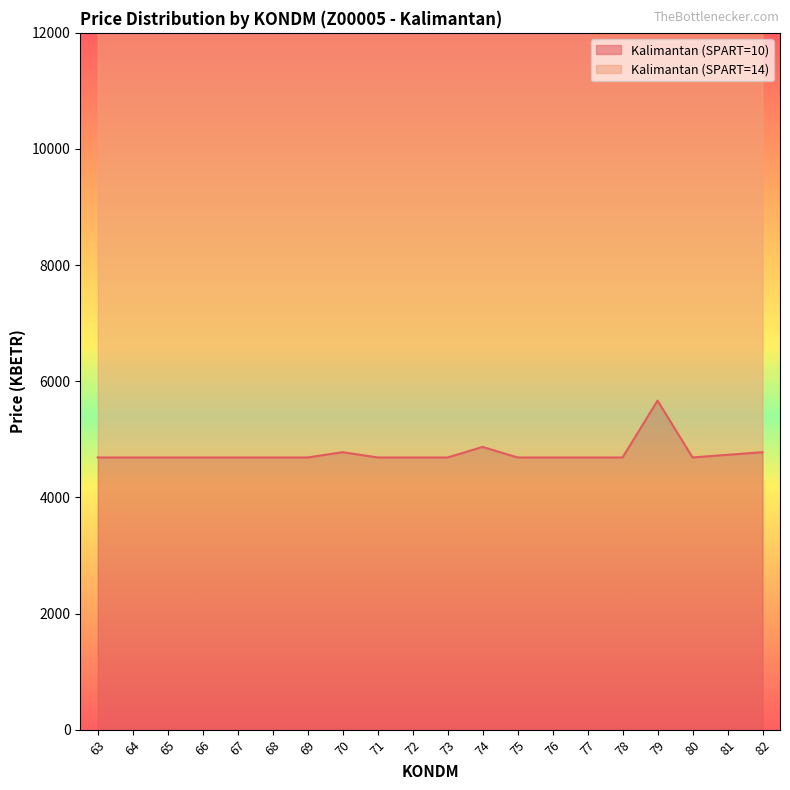

What is the maximum value for Kalimantan (SPART=10)?

5666.4